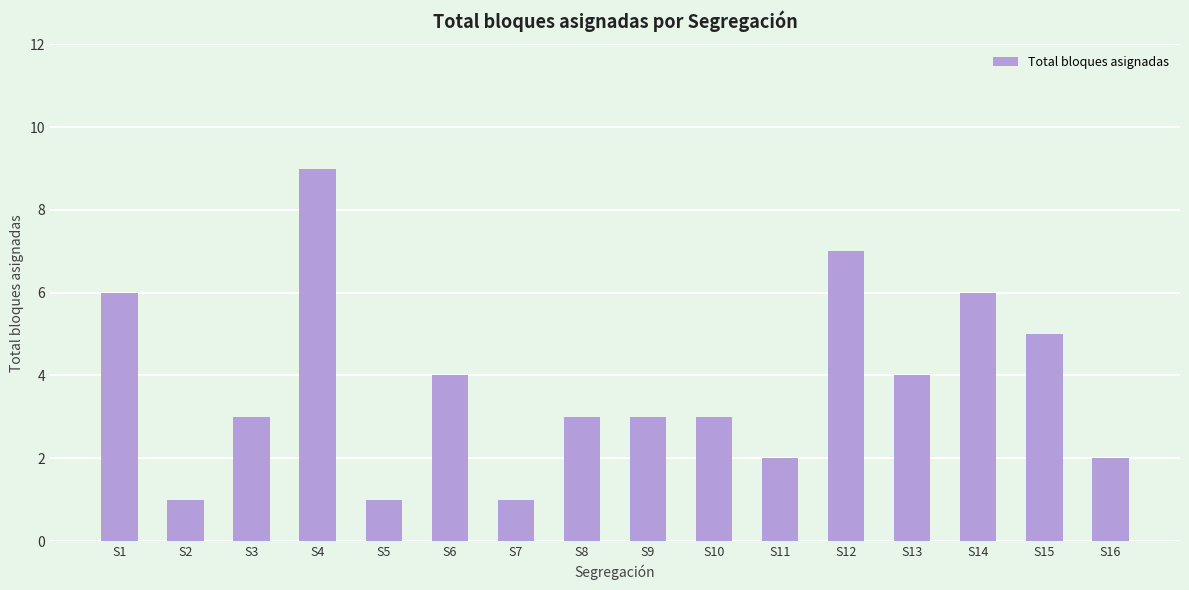

At which category does the chart reach its peak across all series?

S4